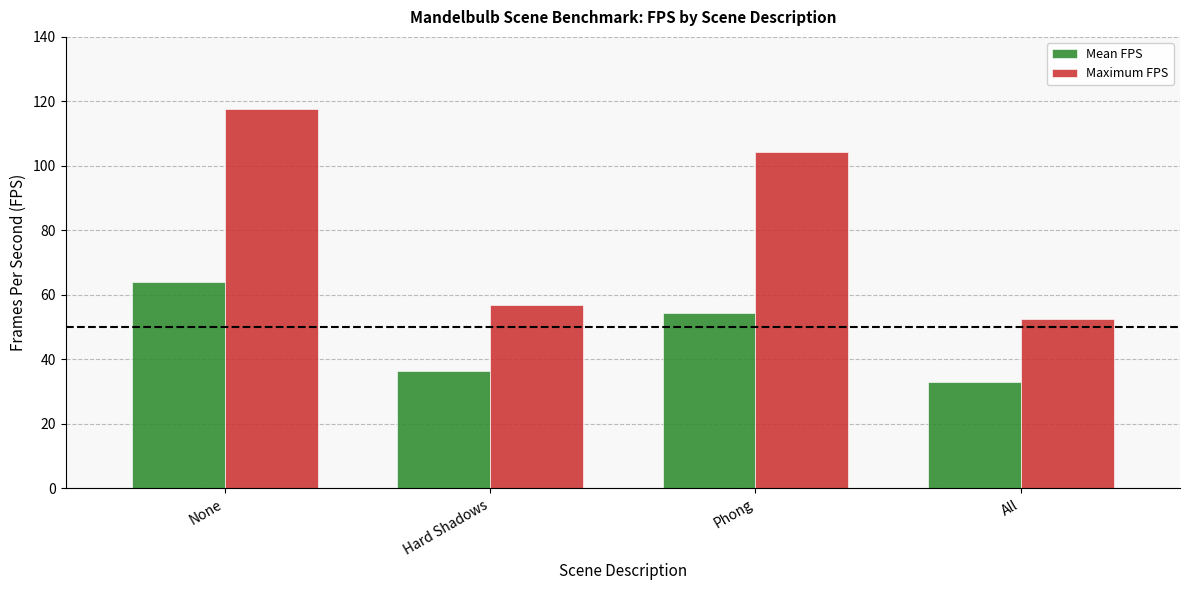

What is the difference between the Maximum FPS values at All and Hard Shadows?

4.1